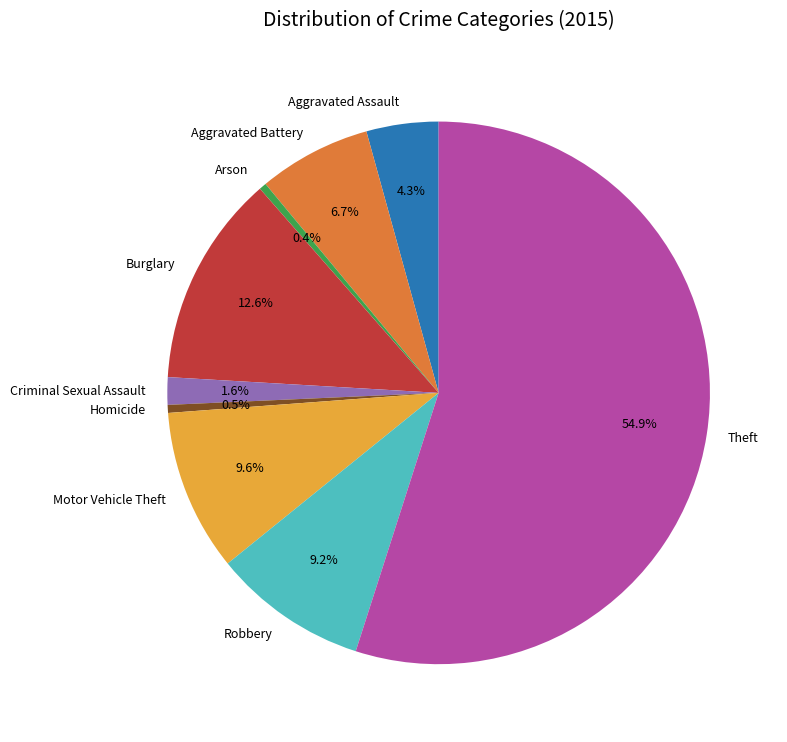

What portion of the pie excludes Motor Vehicle Theft?

90.4%